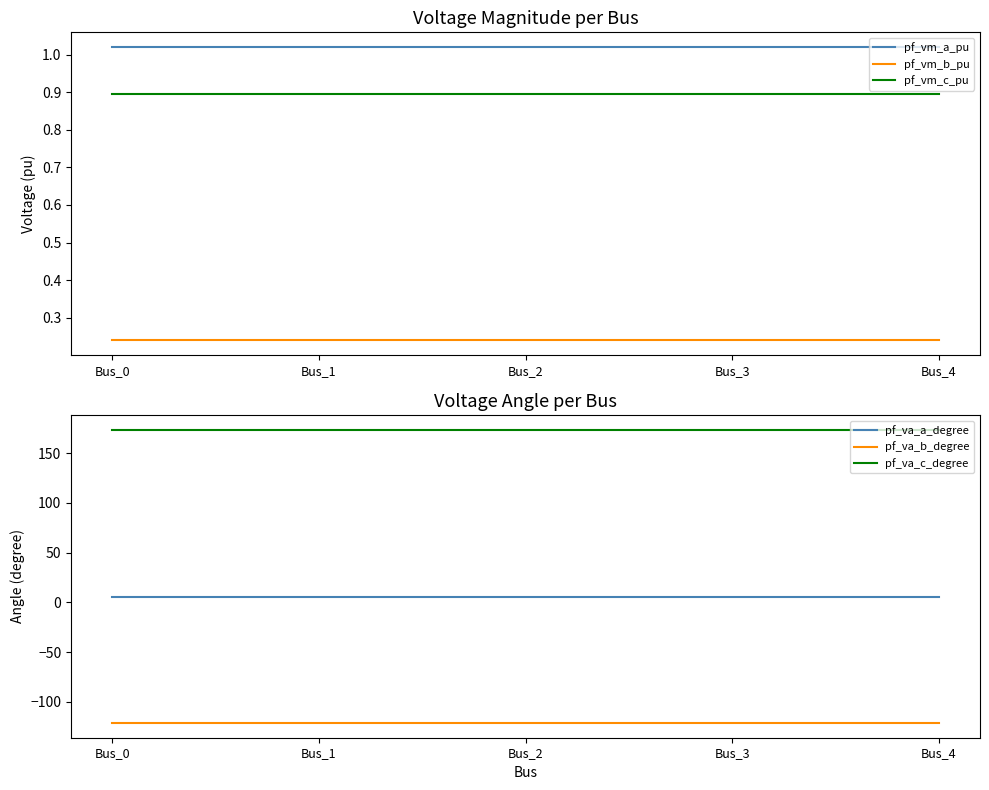

True or false: pf_vm_a_pu and pf_va_c_degree intersect in this chart.

False